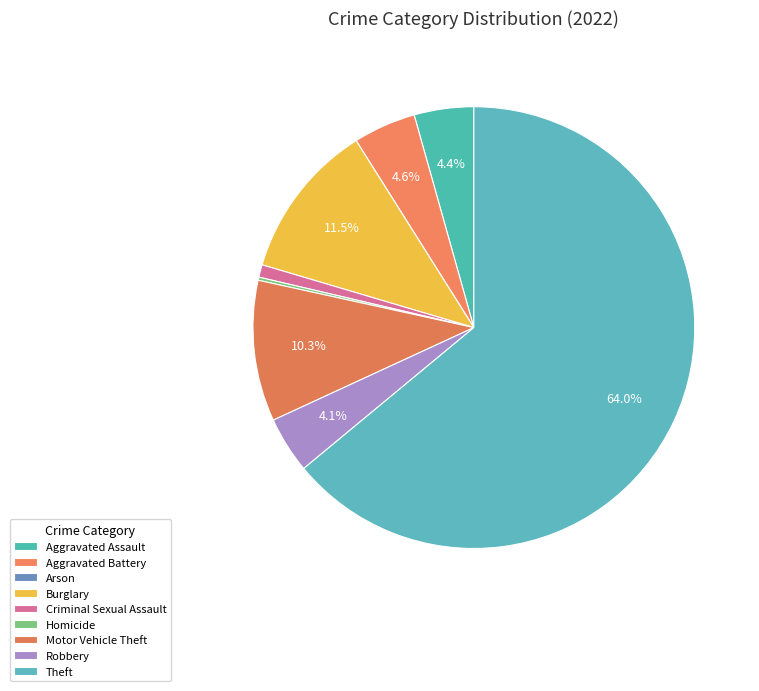

Rank the categories by value from highest to lowest.

Theft, Burglary, Motor Vehicle Theft, Aggravated Battery, Aggravated Assault, Robbery, Criminal Sexual Assault, Homicide, Arson